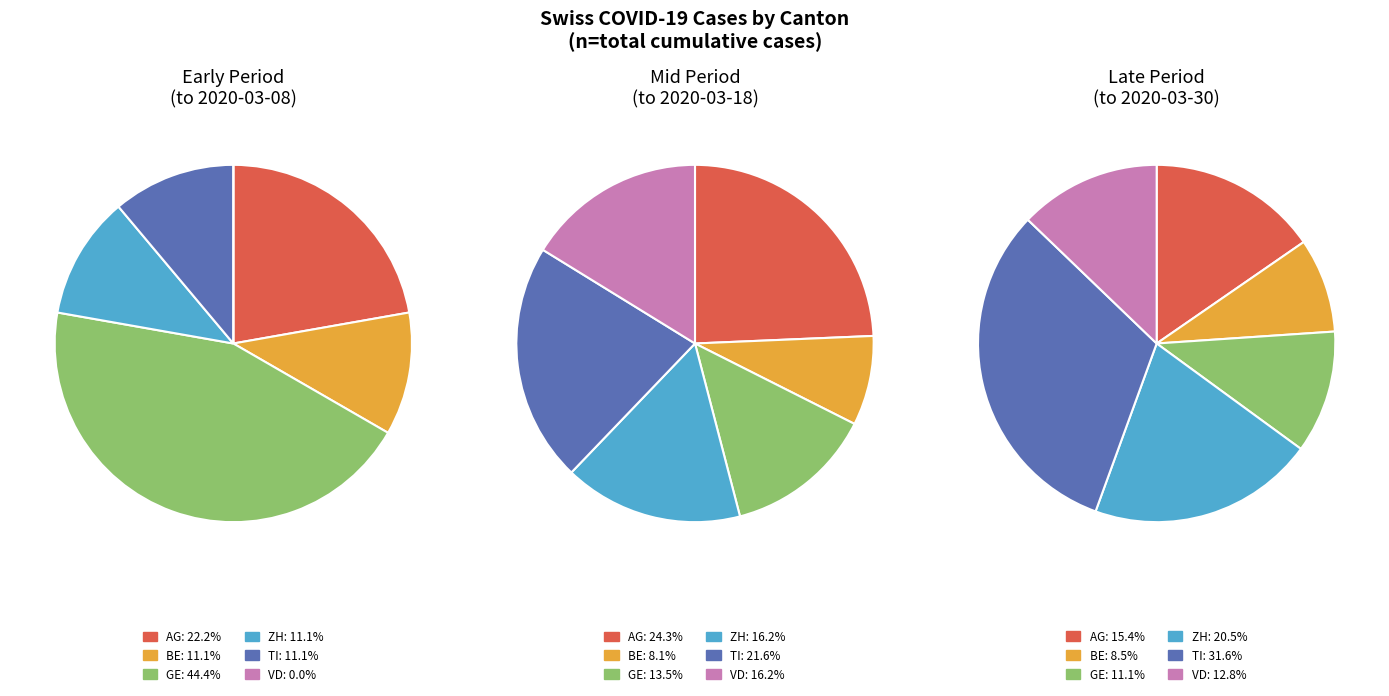

Does 19 represent more than half of the total?

No